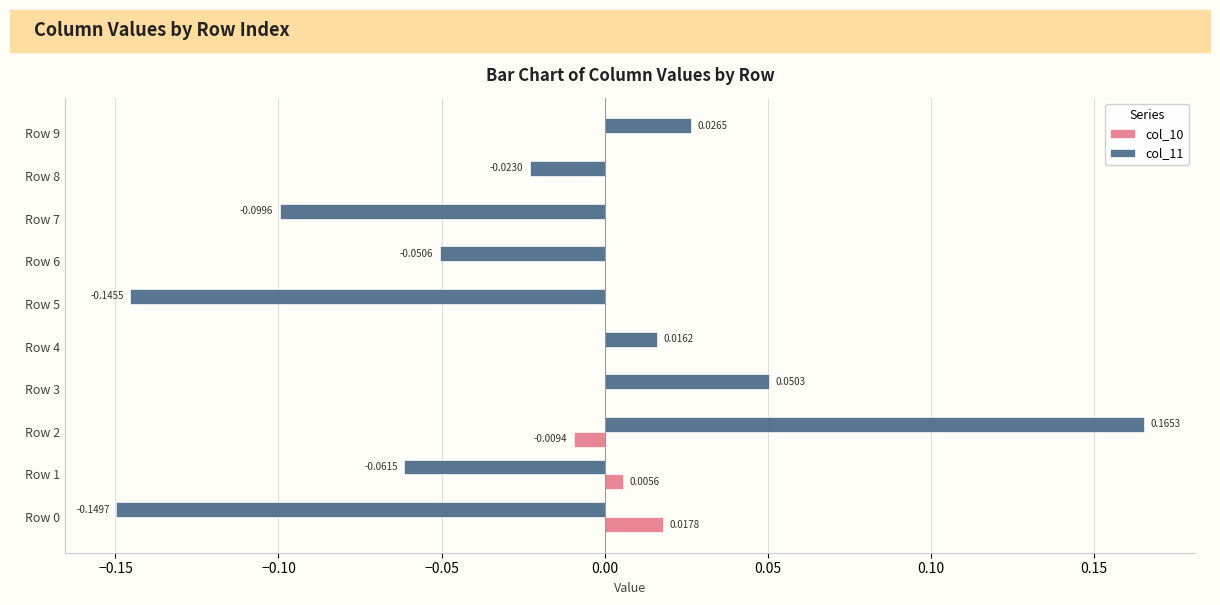

Between Row 4 and Row 5, which series saw the biggest shift?

col_11